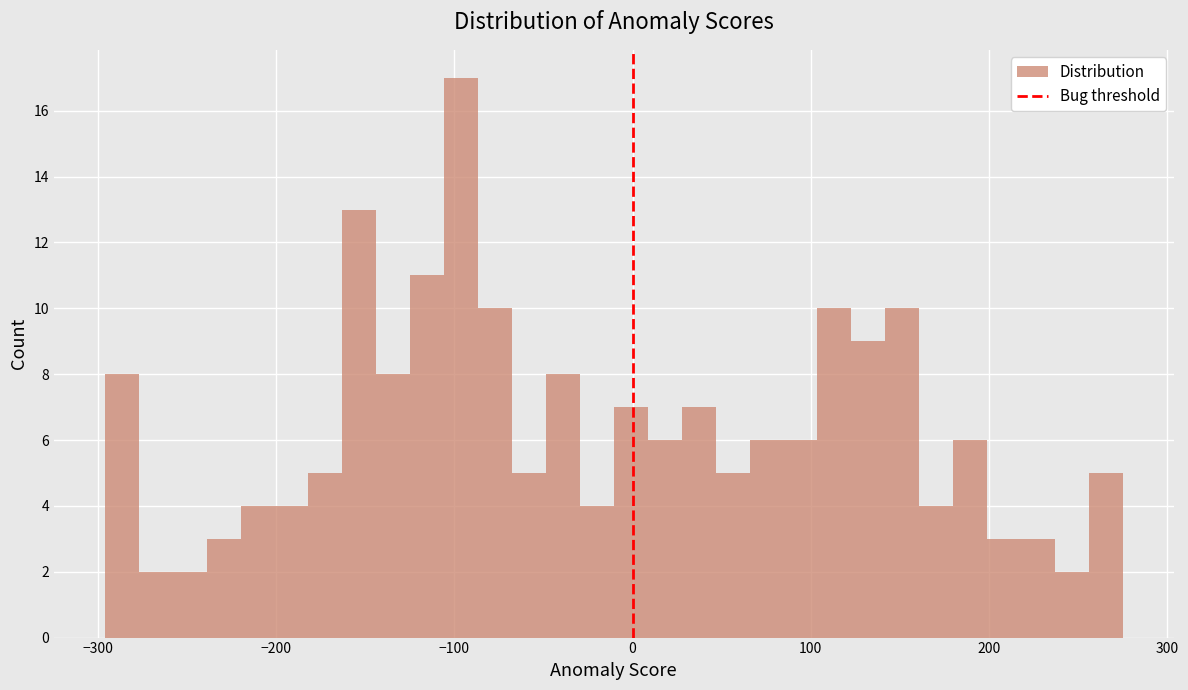

Around what value on the x-axis is the tallest bar? Give the approximate position of its centre, as read against the axis.

-100